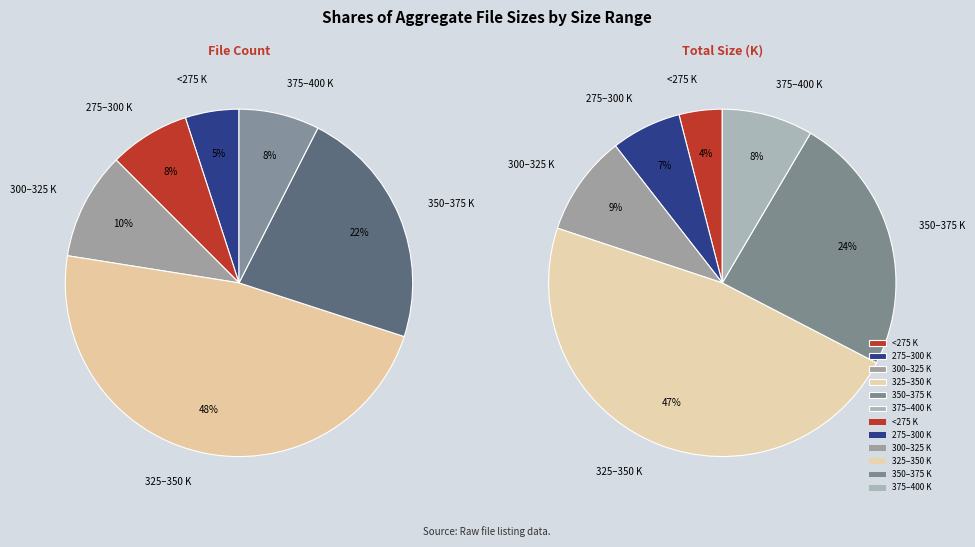

Combined, do K and 9 account for over 50%?

No